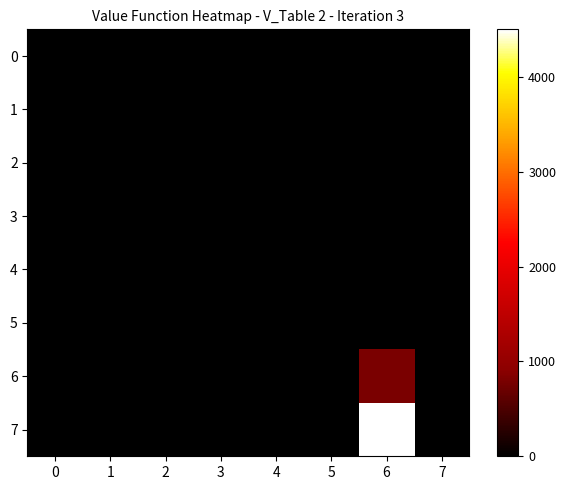

Reading left to right, transcribe all the data shown in this chart.

0: 0=0	1=0	2=0	3=0	4=0	5=0	6=0	7=0
1: 0=0	1=0	2=0	3=0	4=0	5=0	6=0	7=0
2: 0=0	1=0	2=0	3=0	4=0	5=0	6=0	7=0
3: 0=0	1=0	2=0	3=0	4=0	5=0	6=0	7=0
4: 0=0	1=0	2=0	3=0	4=0	5=0	6=0	7=0
5: 0=0	1=0	2=0	3=0	4=0	5=0	6=0	7=0
6: 0=0	1=0	2=0	3=0	4=0	5=0	6=800	7=0
7: 0=0	1=0	2=0	3=0	4=0	5=0	6=4500	7=0